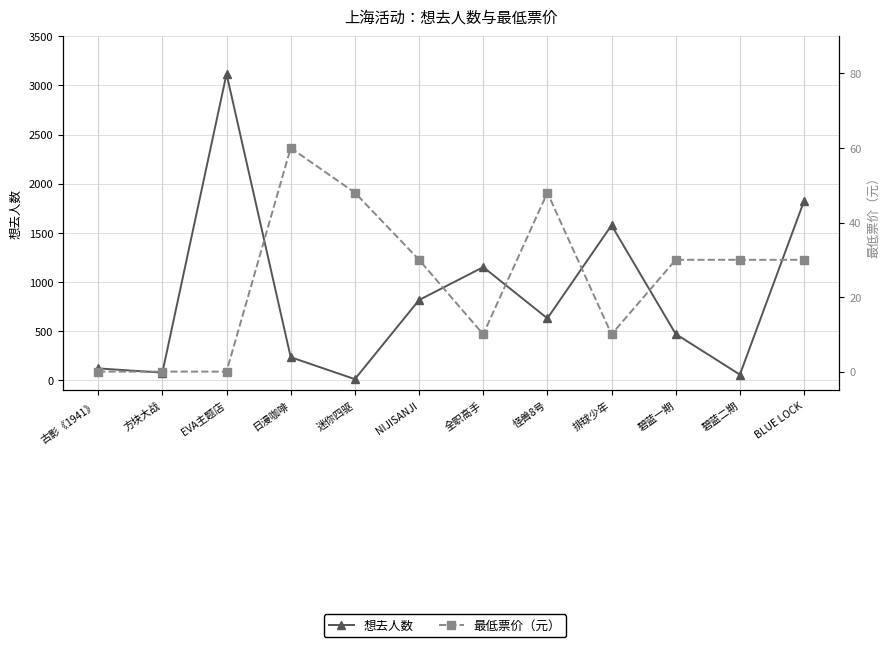

True or false: 想去人数 and 最低票价（元） cross at least once.

True